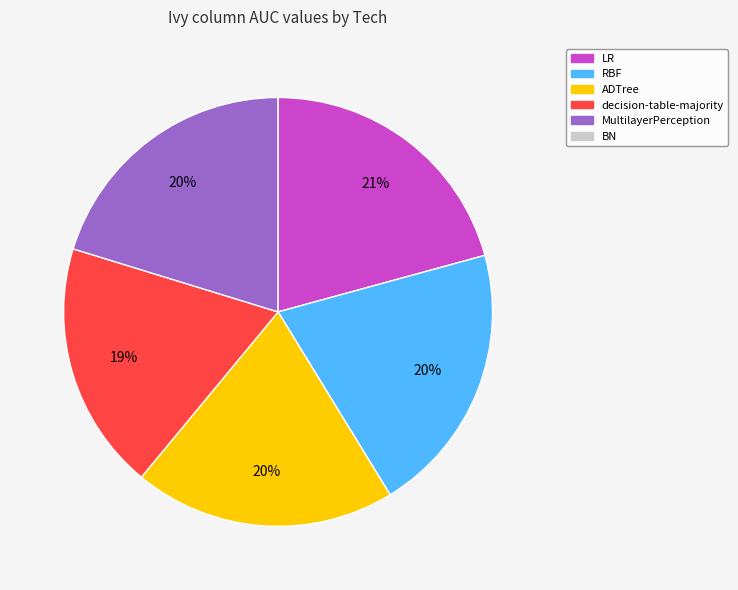

To the nearest percent, what percentage of the pie is MultilayerPerception?

20%